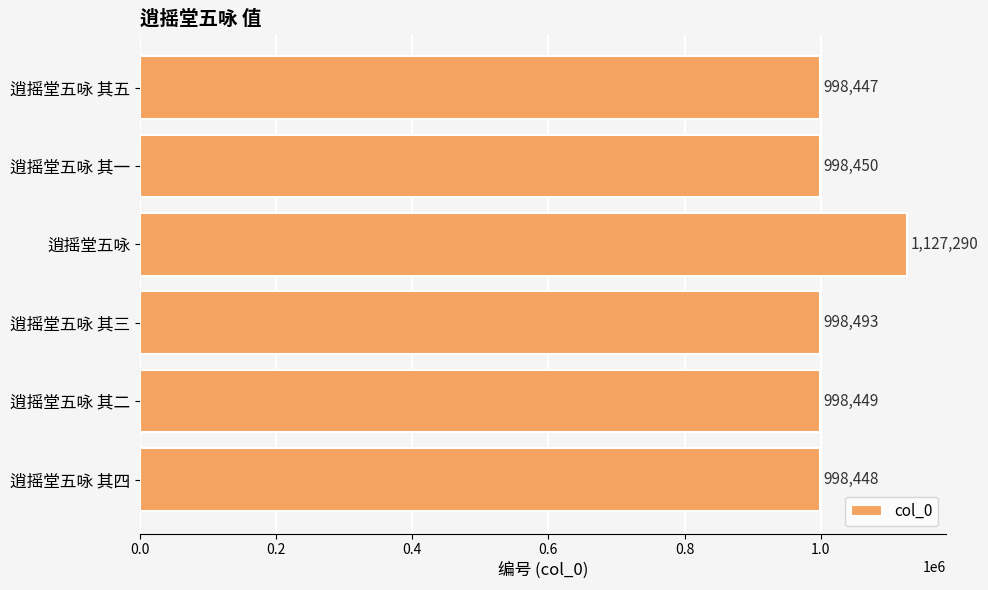

Approximately how many times larger is the value at 逍摇堂五咏 其三 compared to 逍摇堂五咏 其五?

1.0